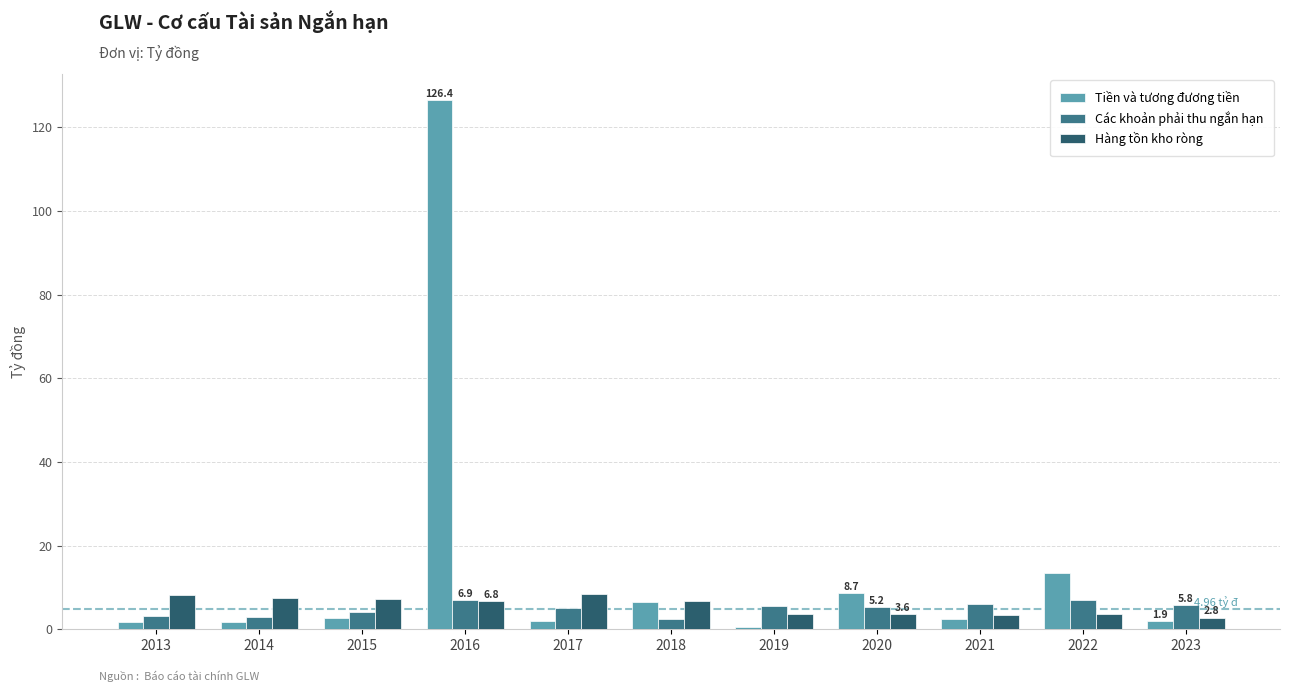

What is the lowest value of the Hàng tồn kho ròng series?

2.8